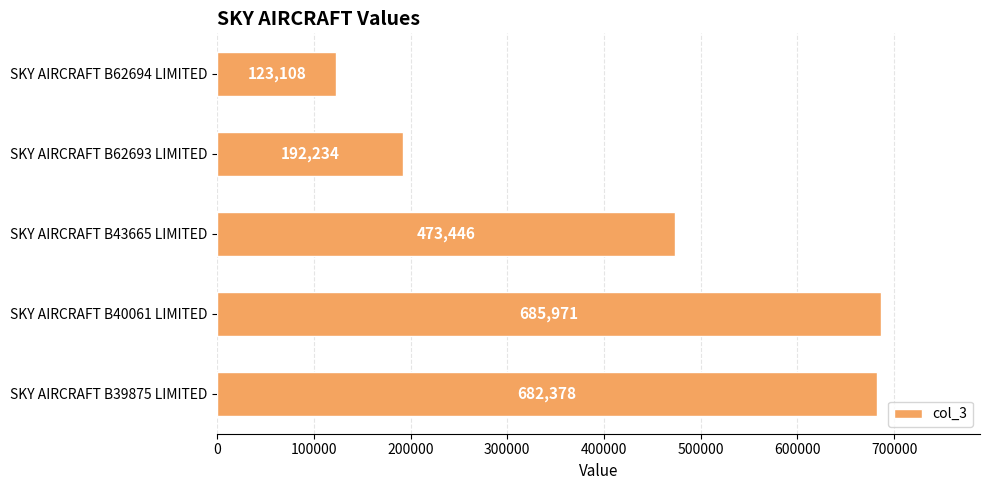

What is the difference between the maximum and second lowest values?

493737